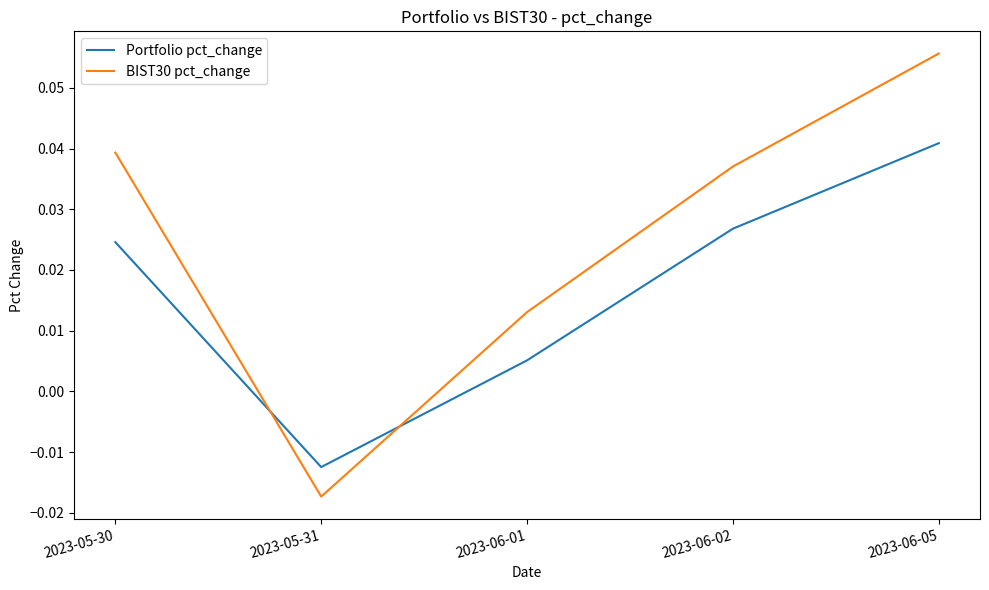

Where is Portfolio pct_change nearest to the value 0?

2023-06-01